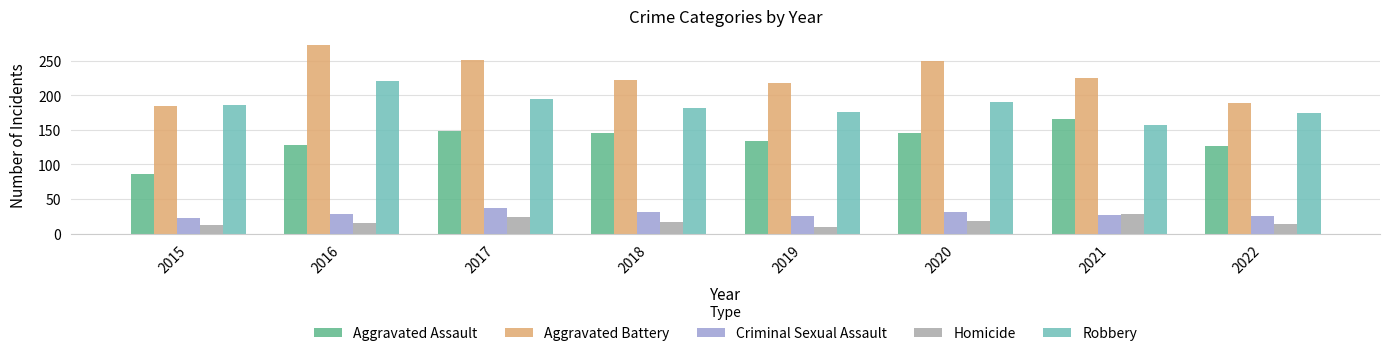

What is the difference between the Aggravated Assault values at 2018 and 2019?

11